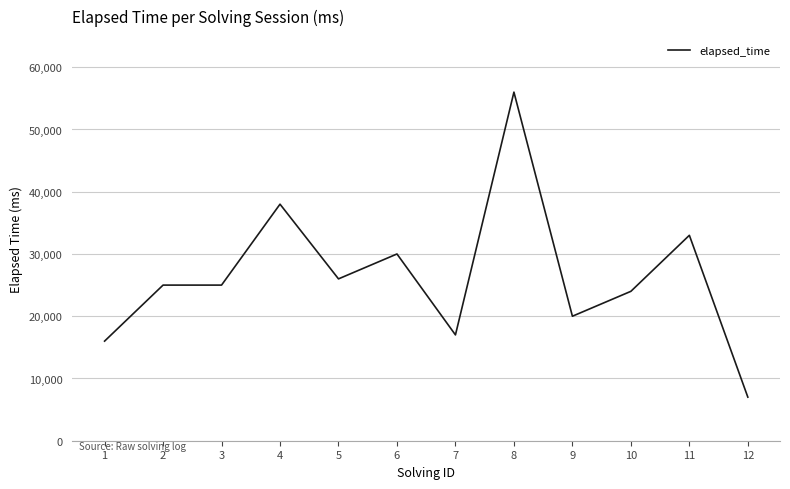

What is the difference between the second highest and minimum values?

31000